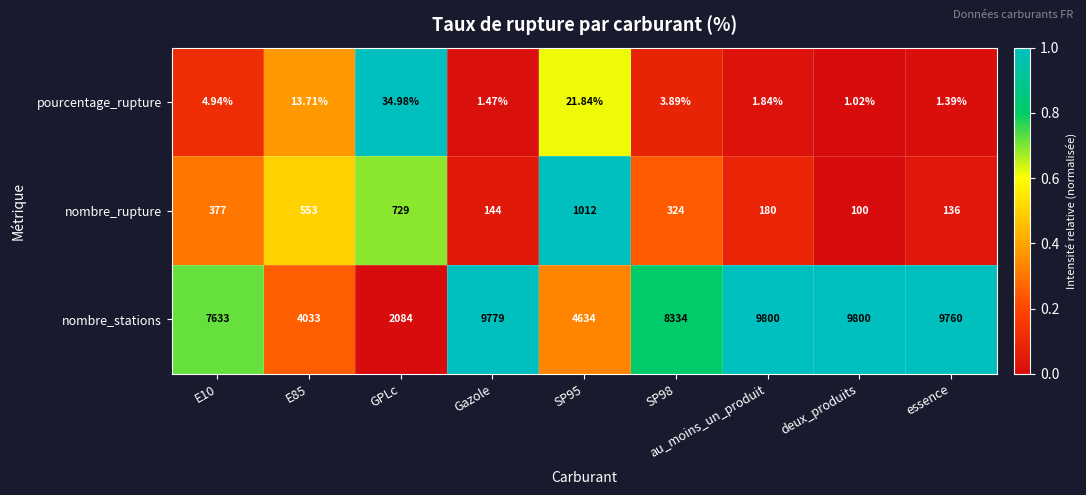

At SP98, list the series in order from smallest to largest.

pourcentage_rupture, nombre_rupture, nombre_stations